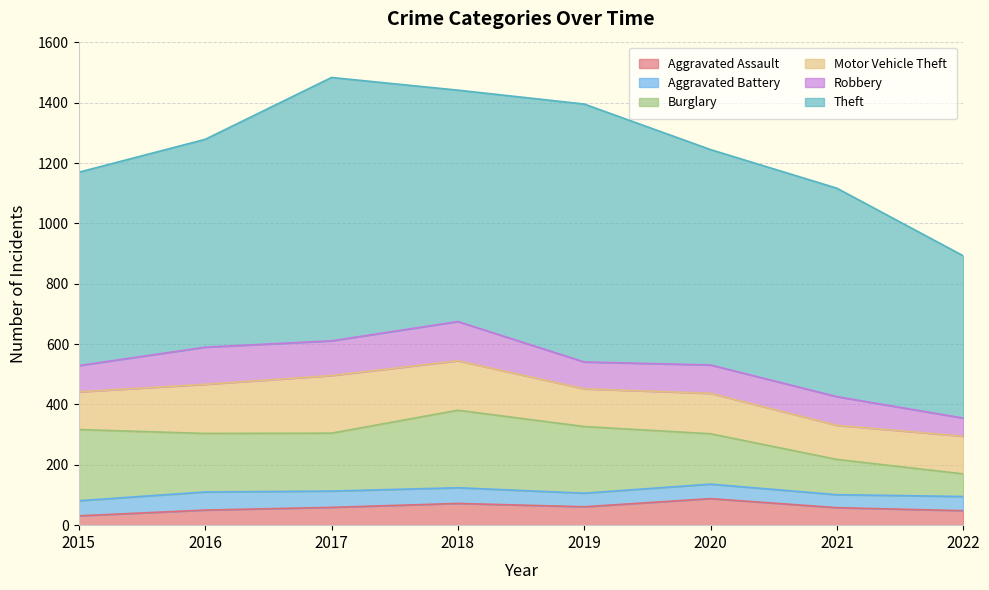

Does the chart display data point markers on the line(s)?

No